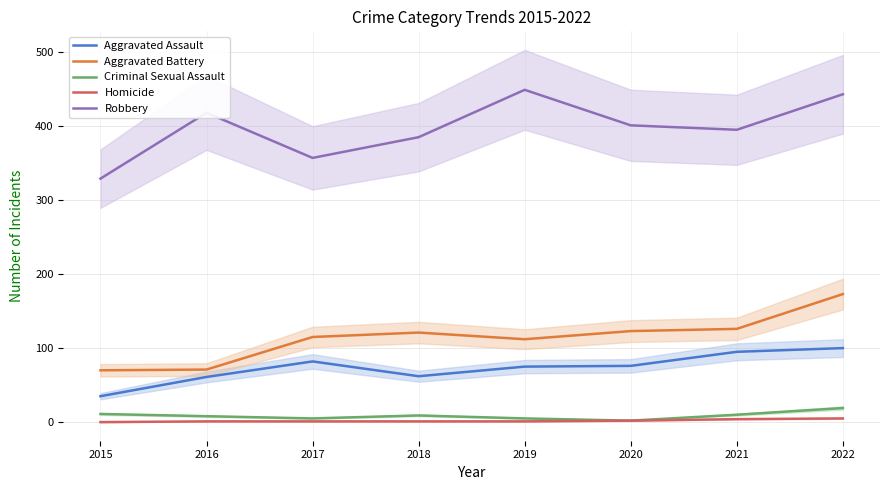

At how many categories does at least one series exceed 341?

7